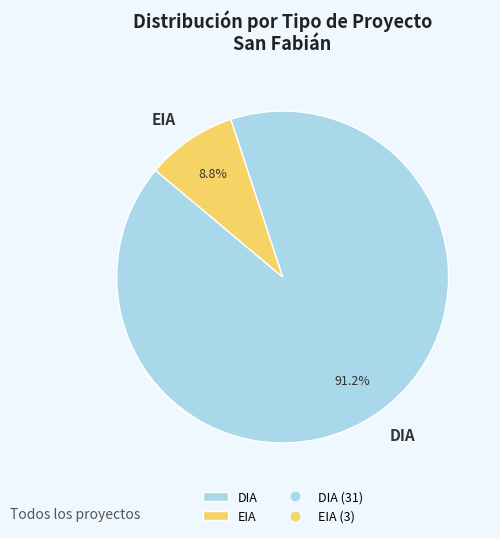

Which has a higher value, DIA or EIA?

DIA